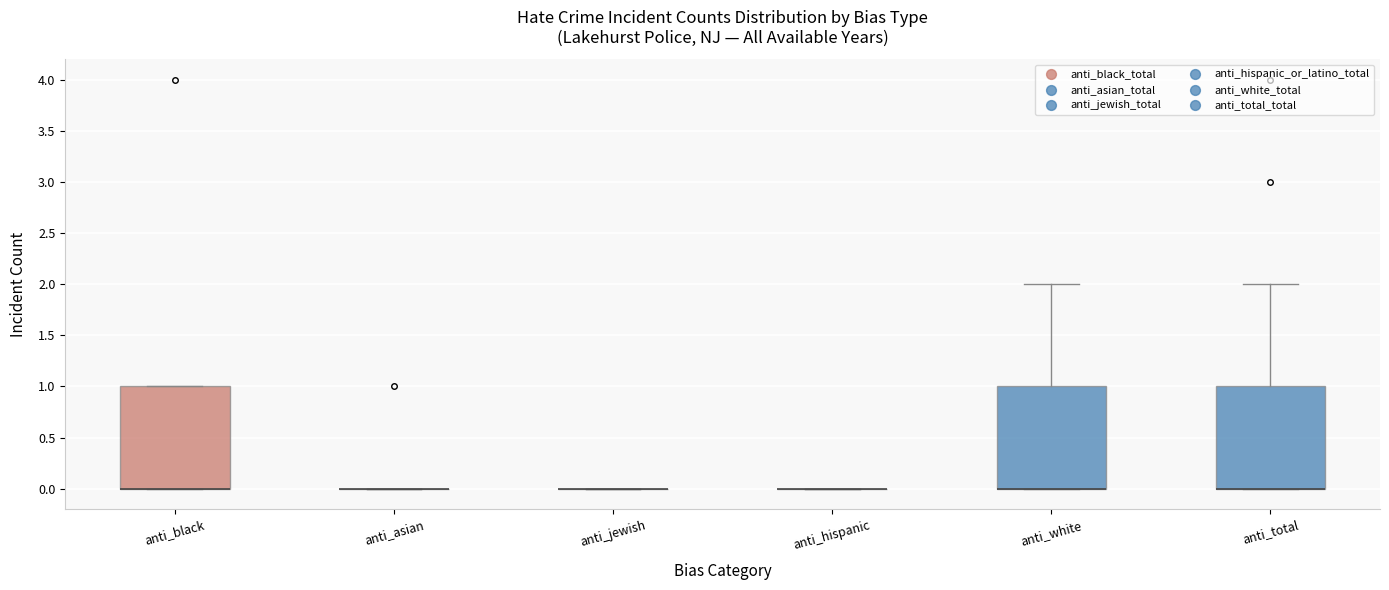

Reading left to right, read every box against the y-axis: the position of its median line, the range the box covers, and the ends of its whiskers. The values are not printed on the chart, so give them approximately, as read against the axis.

anti_black: median 0 (drawn on the box's lower edge), box 0 to 1, whiskers 0 to 1
anti_asian: box collapsed to a line at 0, whiskers 0 to 0
anti_jewish: box collapsed to a line at 0, whiskers 0 to 0
anti_hispanic: box collapsed to a line at 0, whiskers 0 to 0
anti_white: median 0 (drawn on the box's lower edge), box 0 to 1, whiskers 0 to 2
anti_total: median 0 (drawn on the box's lower edge), box 0 to 1, whiskers 0 to 2